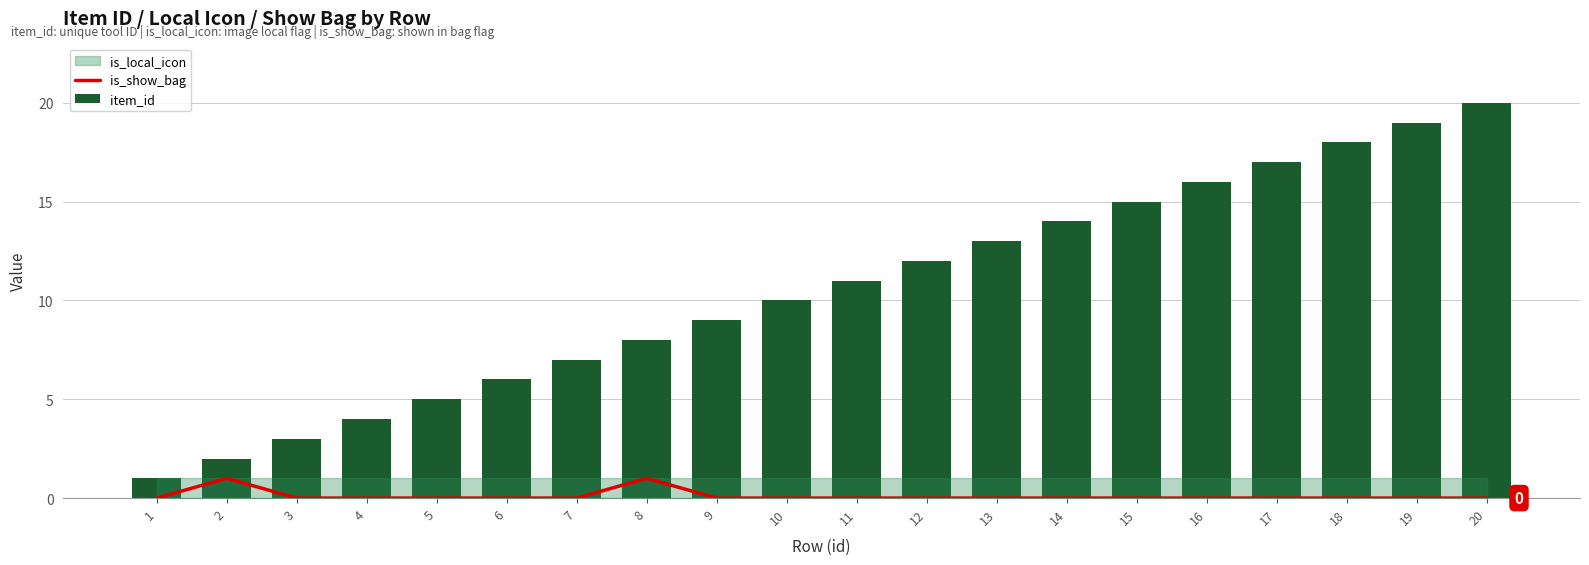

Which series has the largest total across all categories?

item_id